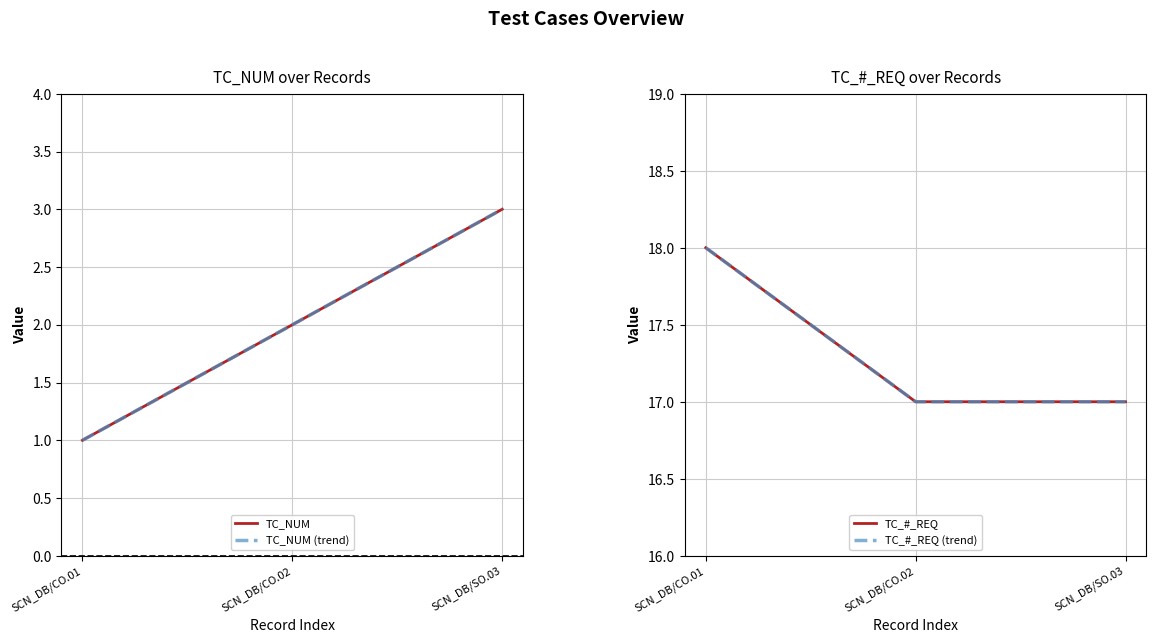

What position from the left is SCN_DB/CO.01?

1